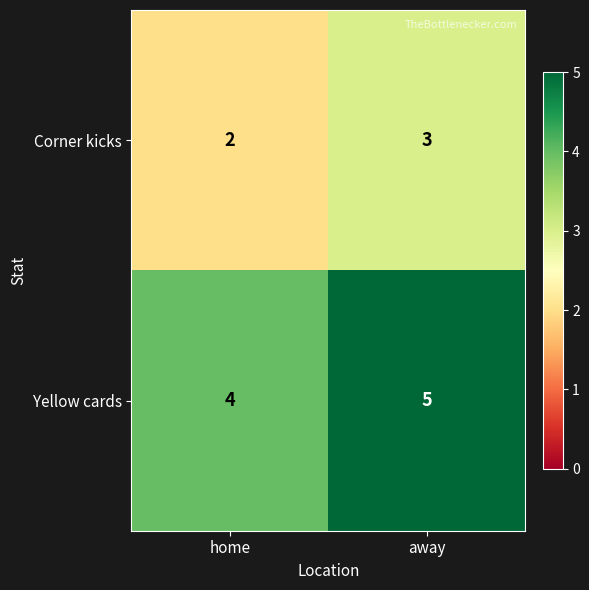

Where is Yellow cards nearest to the value 4?

home